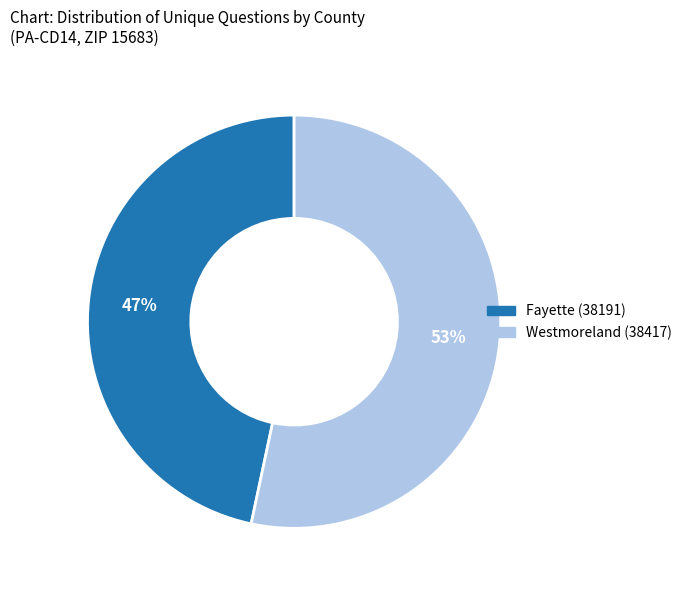

The Fayette (38191) slice represents 58% of the pie. True or false?

False